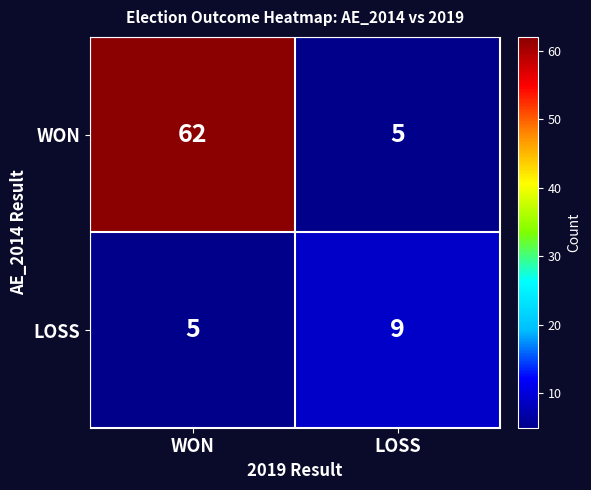

Count the number of categories in the chart.

2